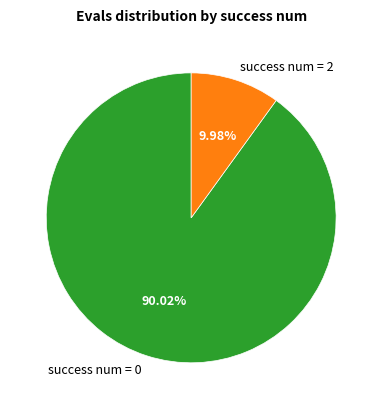

Rank the categories by value from highest to lowest.

success num = 0, success num = 2